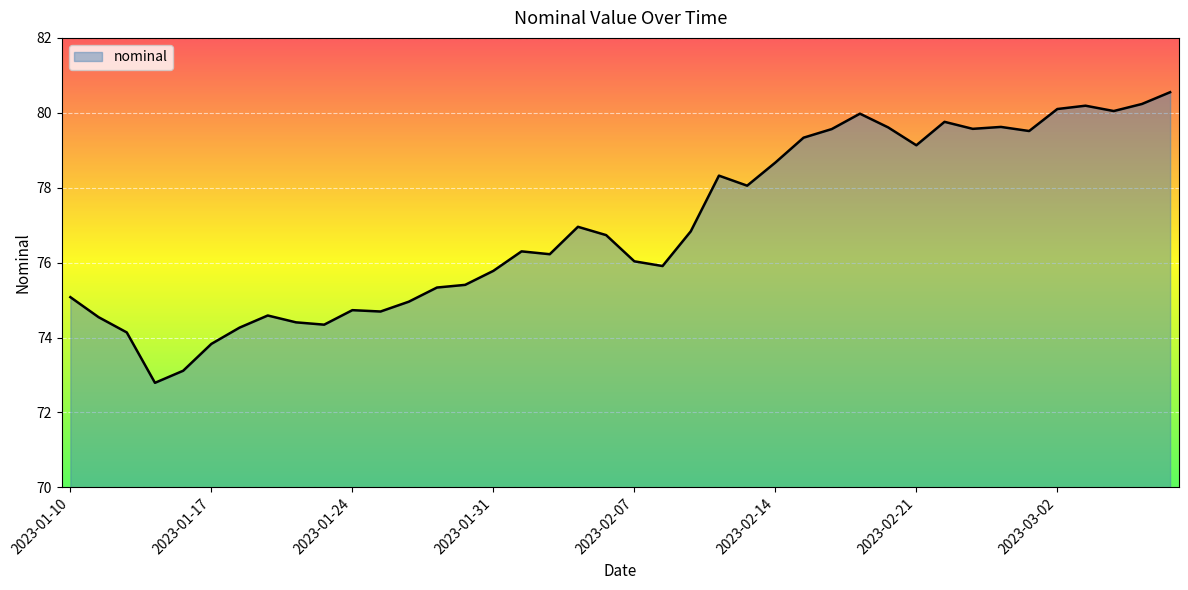

What is the minimum value shown in the chart?

72.8